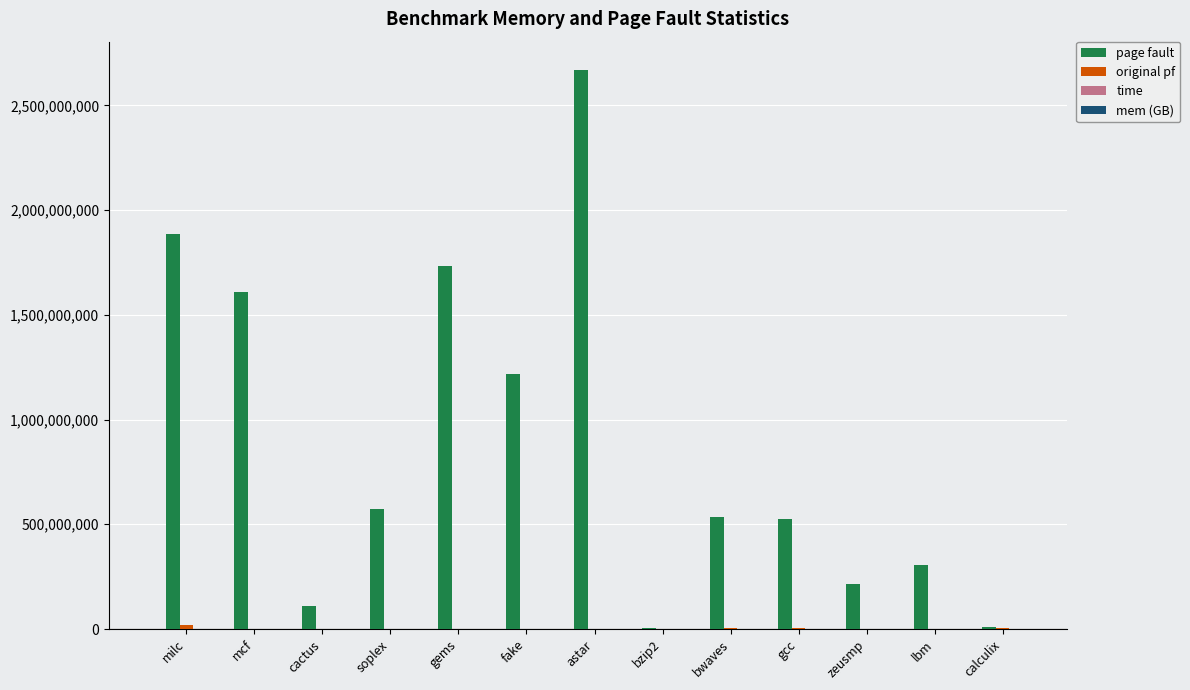

Where is page fault nearest to the value 1337679322?

fake